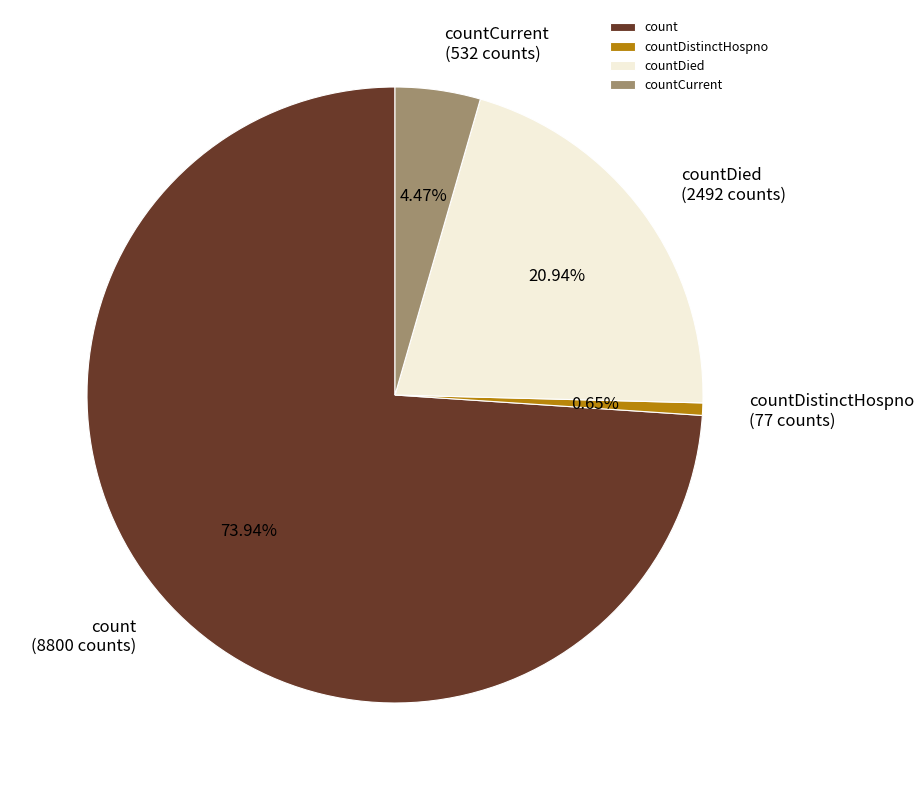

Is it true that countDied is 21% of the pie?

True